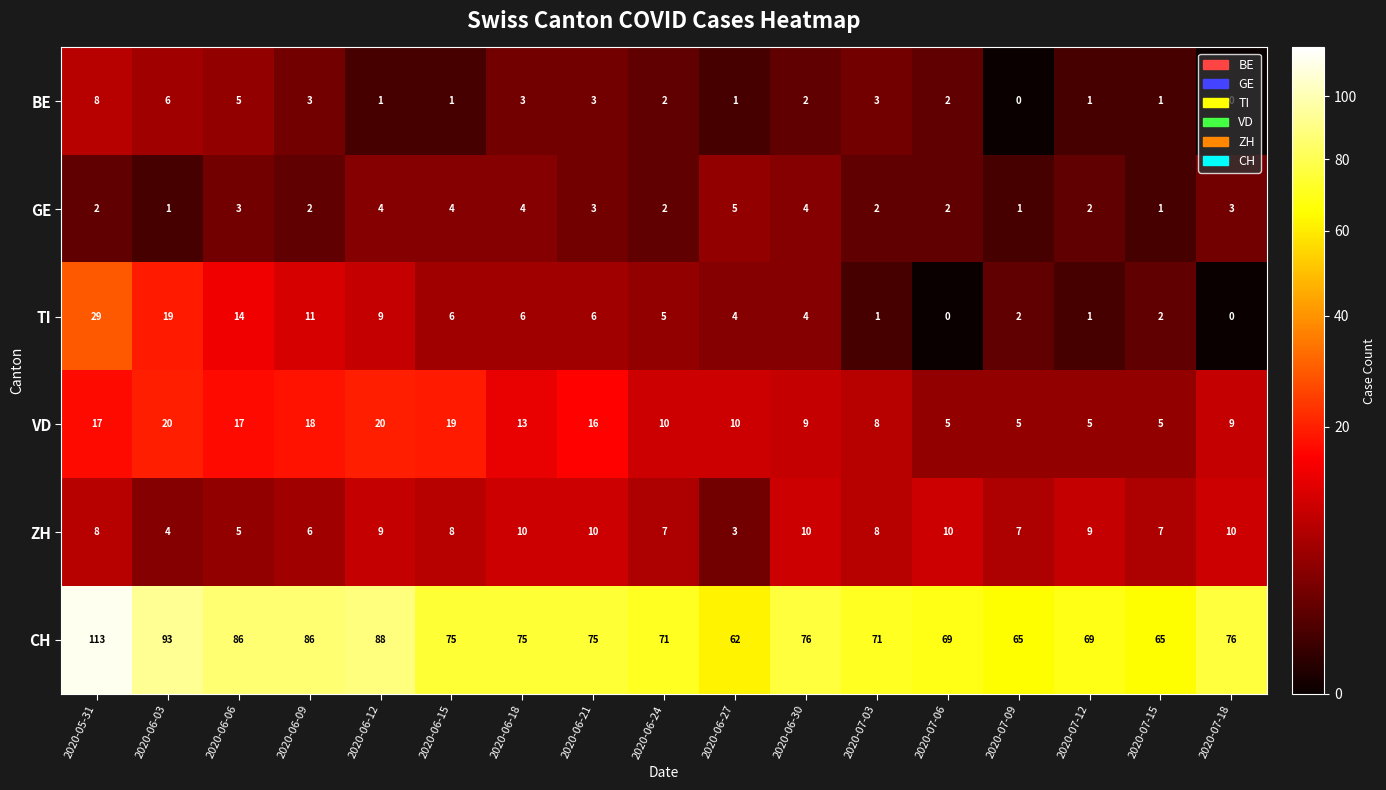

What is the total value across all series at 2020-07-12?

87